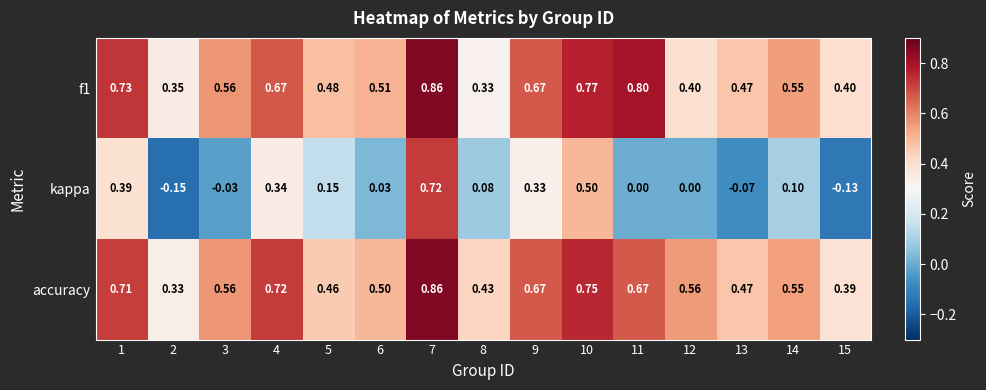

Between 7 and 11, which series saw the biggest shift?

kappa